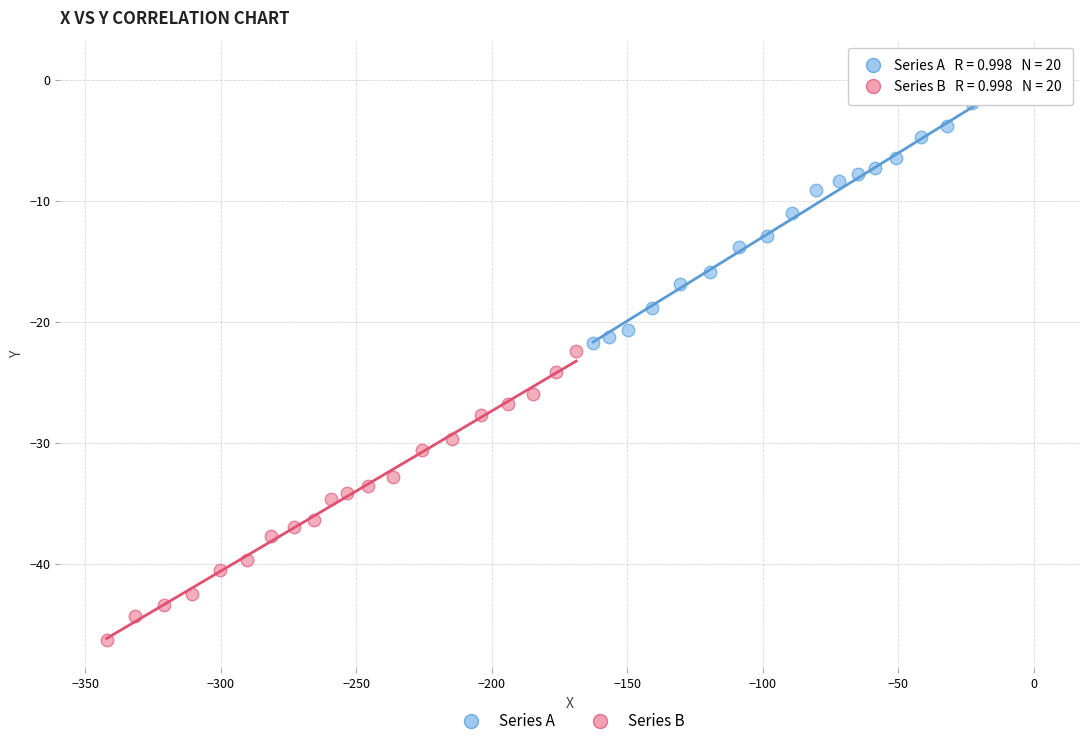

Which series reaches the minimum Y coordinate?

Series B